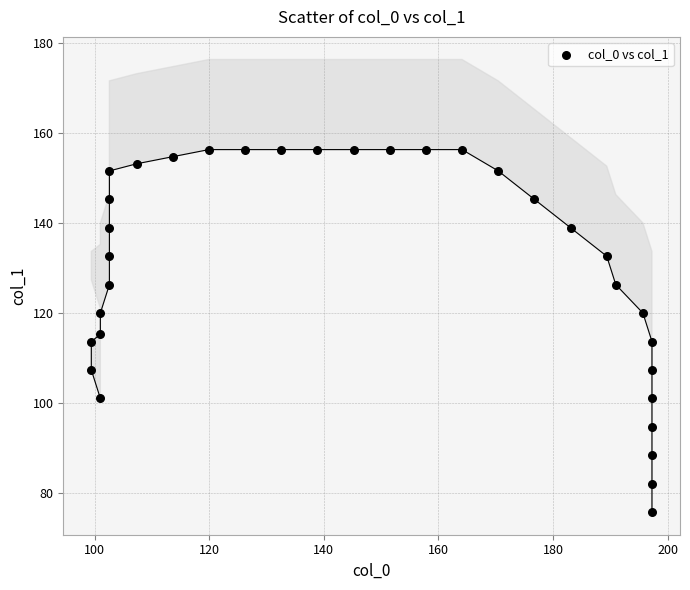

What is the range of Y values (max minus min)?

80.5